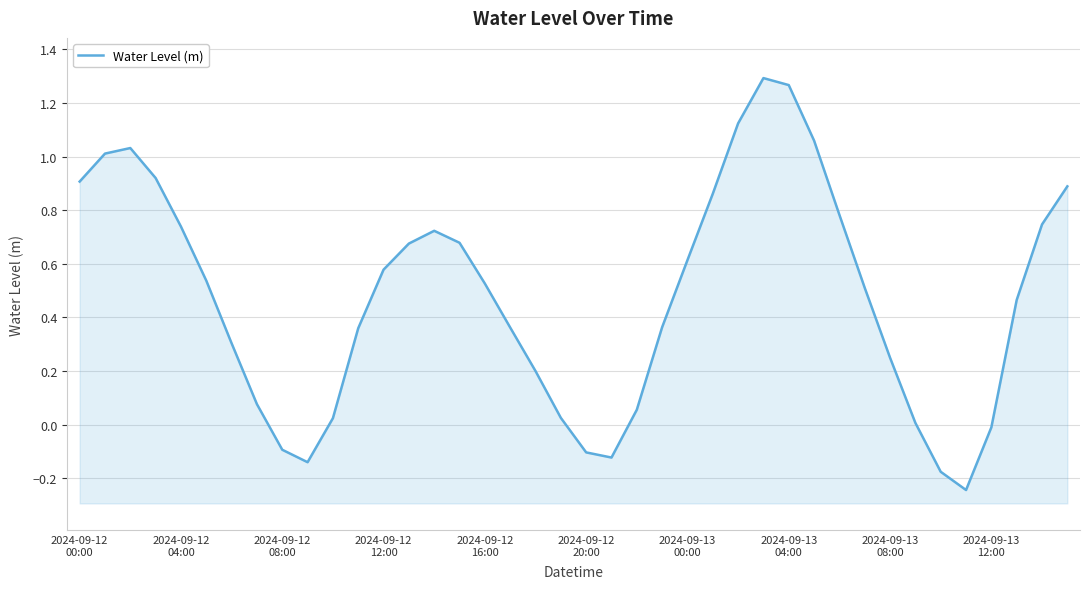

What is the sum of all values?

19.1